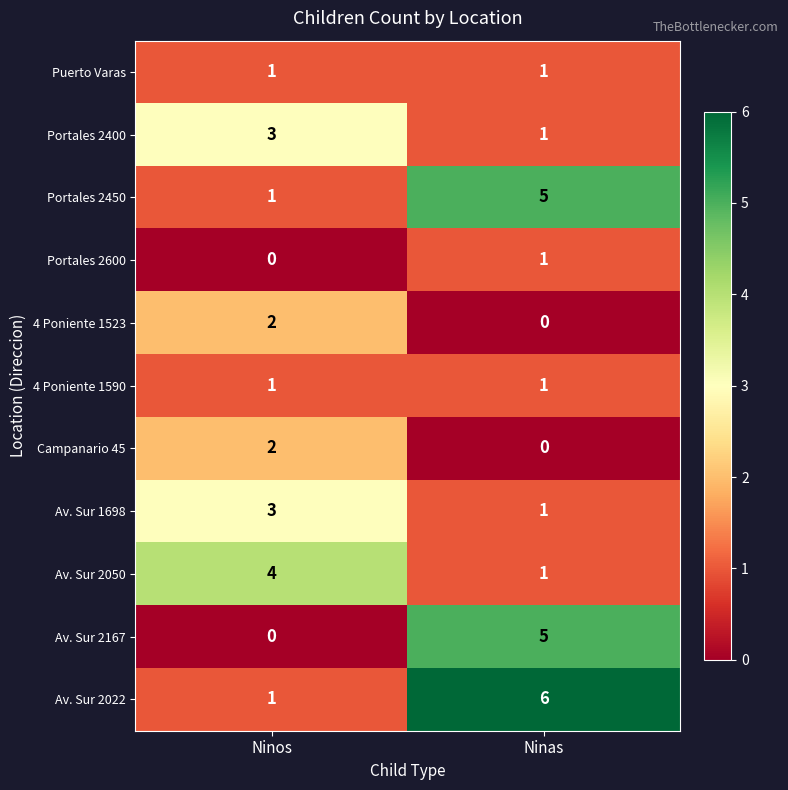

Is it true that Portales 2400 equals 1 at Ninas?

True